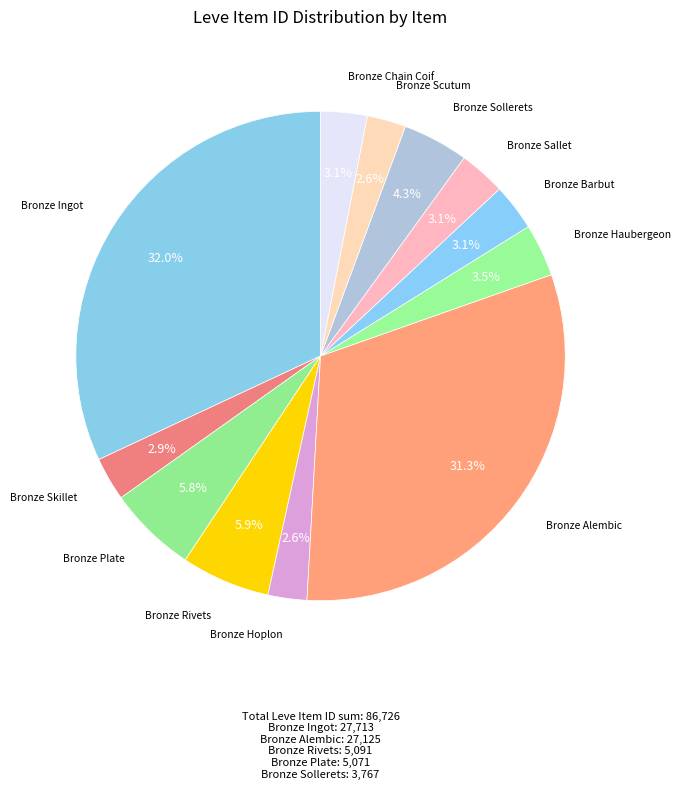

What is the largest slice in the pie chart?

Bronze Ingot